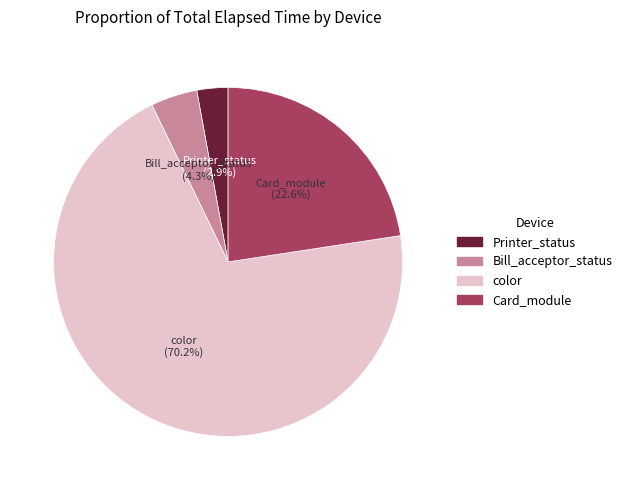

Is there any slice that represents more than half of the pie?

Yes